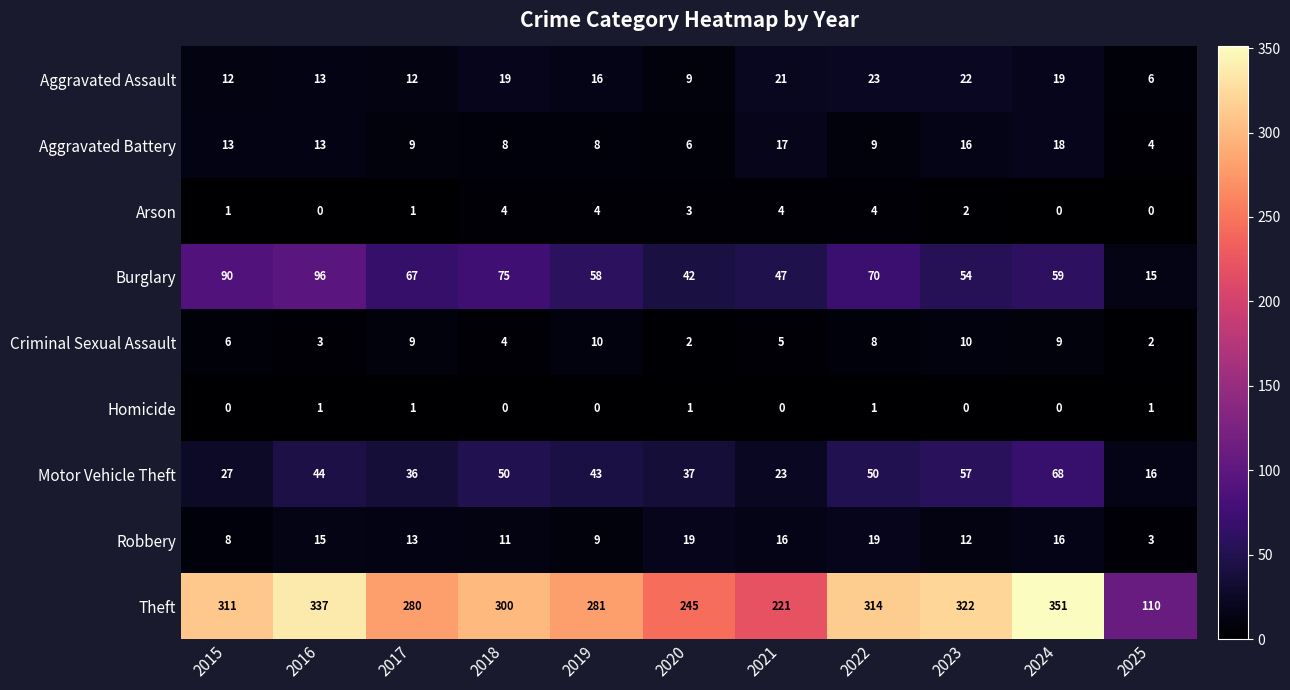

List the series in order of their peak value, highest first.

Theft, Burglary, Motor Vehicle Theft, Aggravated Assault, Robbery, Aggravated Battery, Criminal Sexual Assault, Arson, Homicide